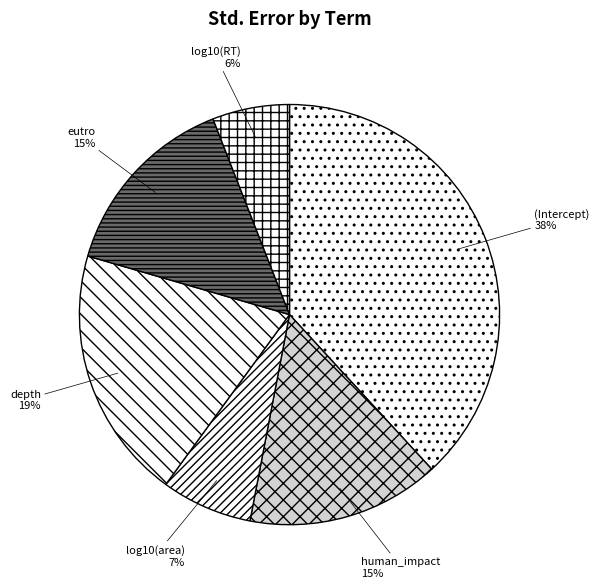

Is there a majority slice in this chart?

No